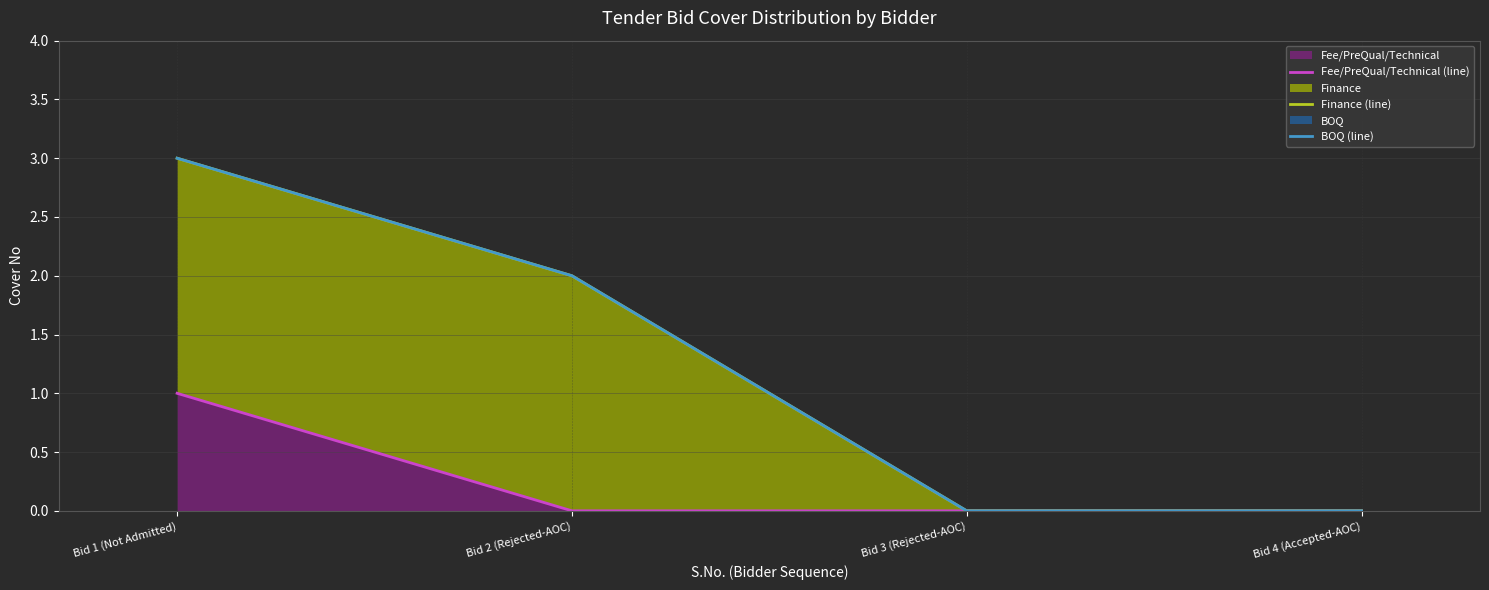

How many lines are shown in the chart?

3